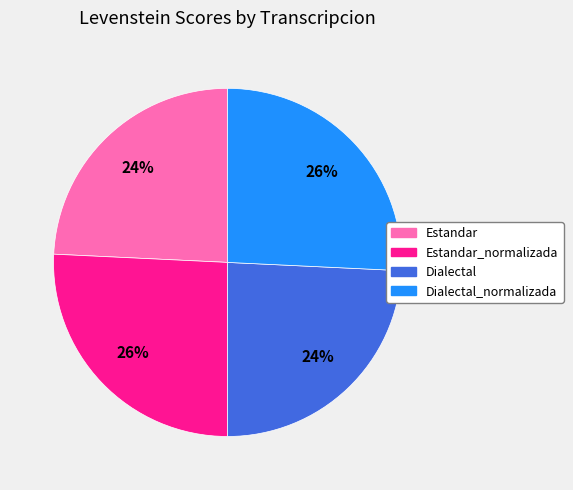

To the nearest percent, what is the average slice percentage?

25%